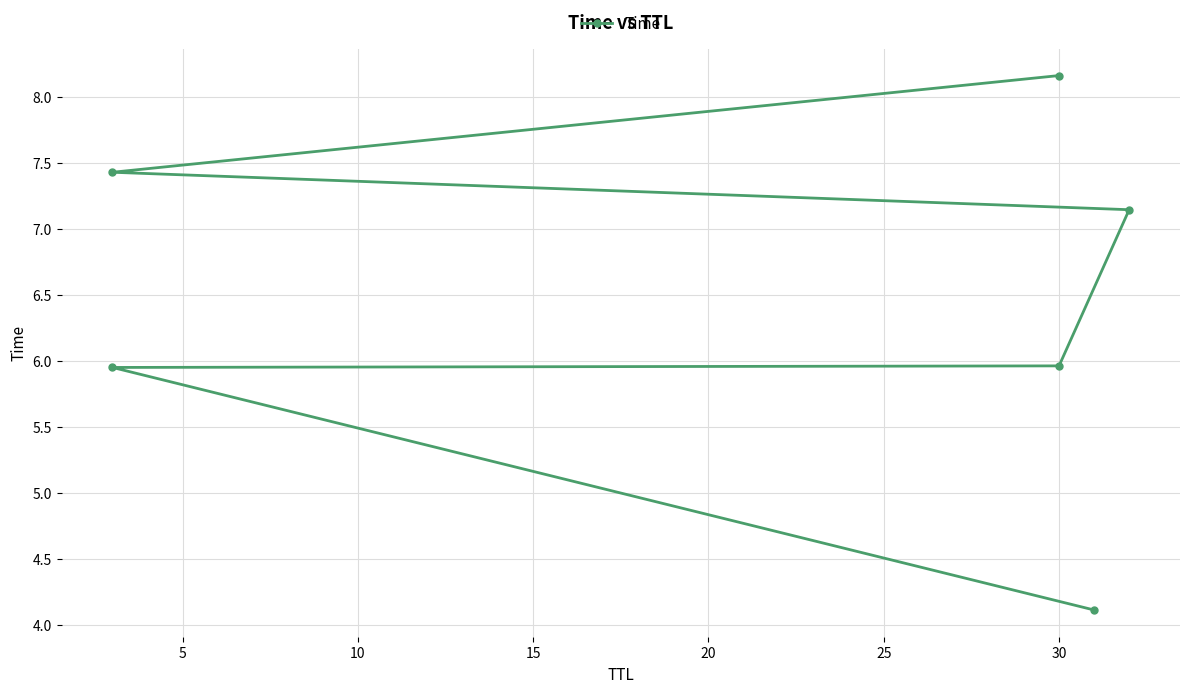

Reading left to right, transcribe all the data shown in this chart.

4.1	6.0	6.0	7.1	7.4	8.2